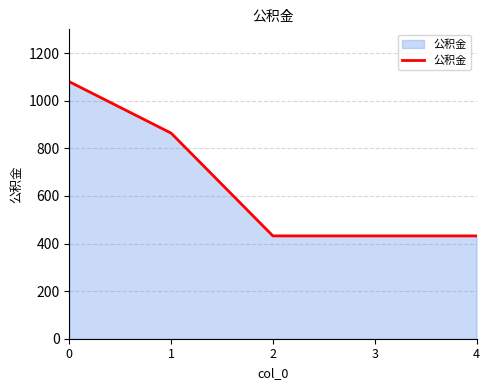

Count the number of data series in this chart.

1